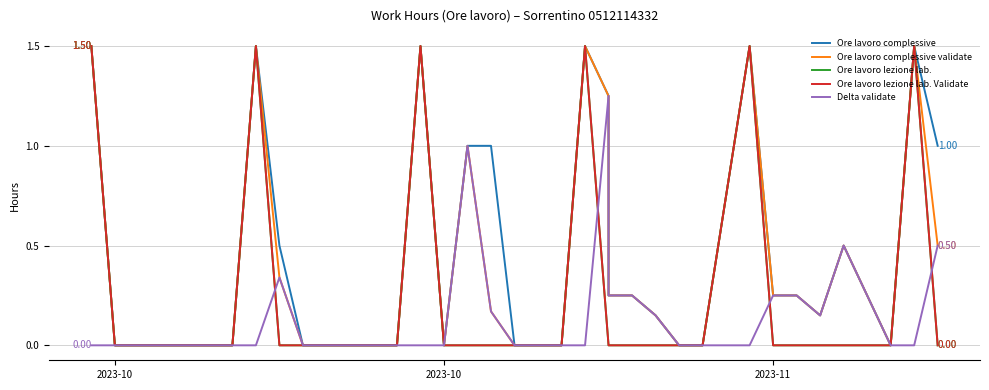

At which category is the sum across all series the highest?

2023-10